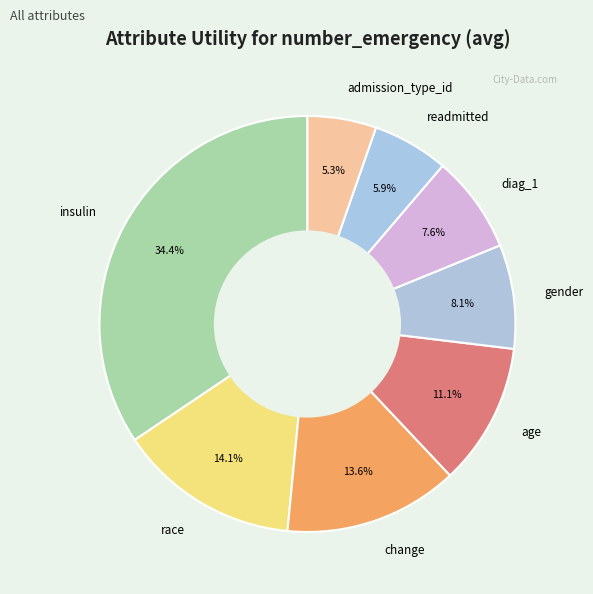

Is there a majority slice in this chart?

No